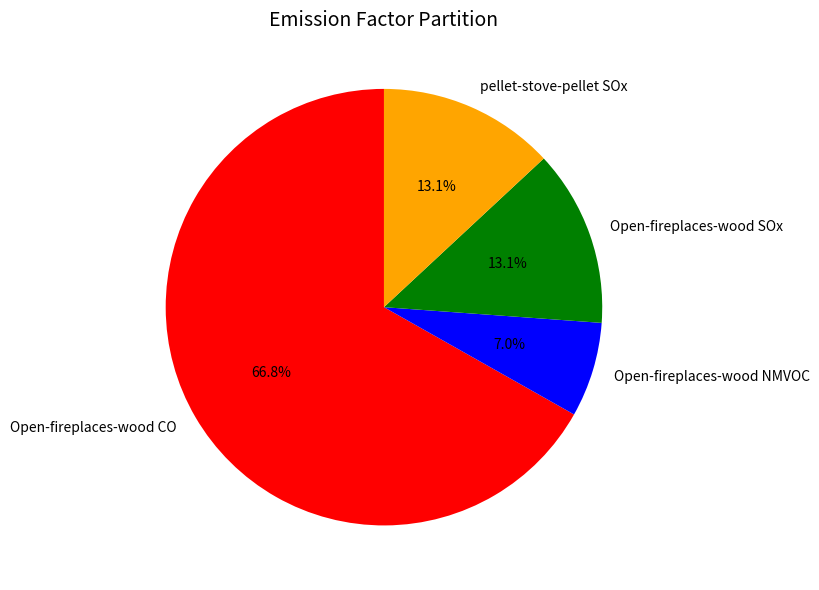

The Open-fireplaces-wood SOx slice represents 25% of the pie. True or false?

False